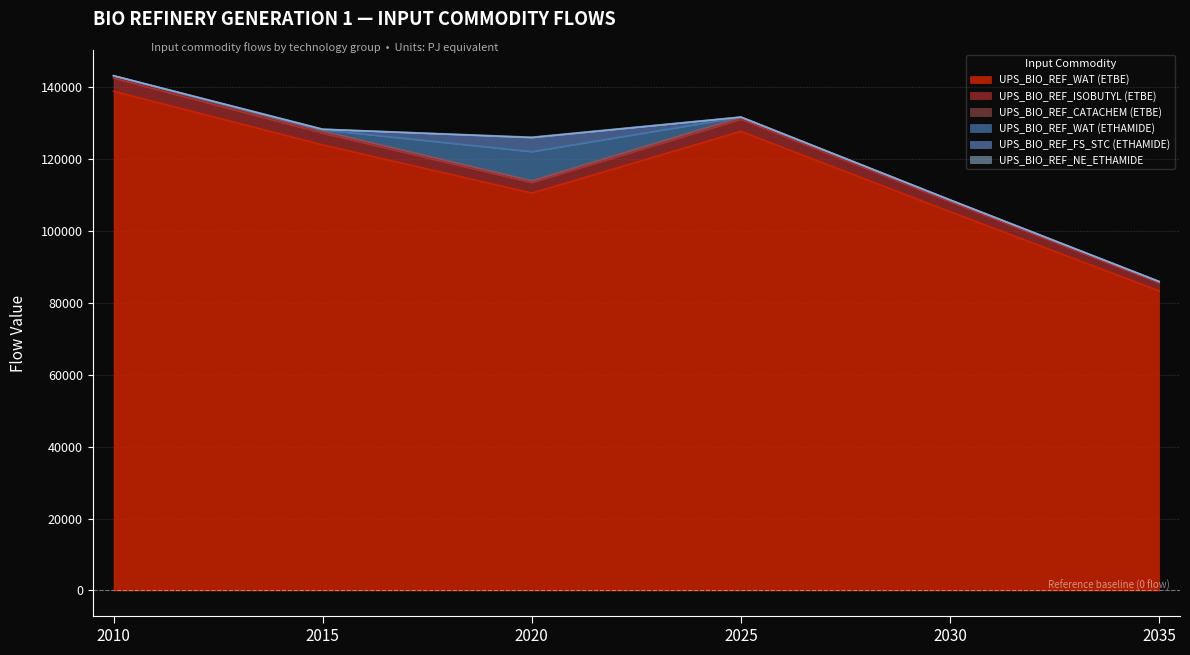

The value of UPS_BIO_REF_WAT (ETBE) at 2030 is 137205.4. True or false?

False